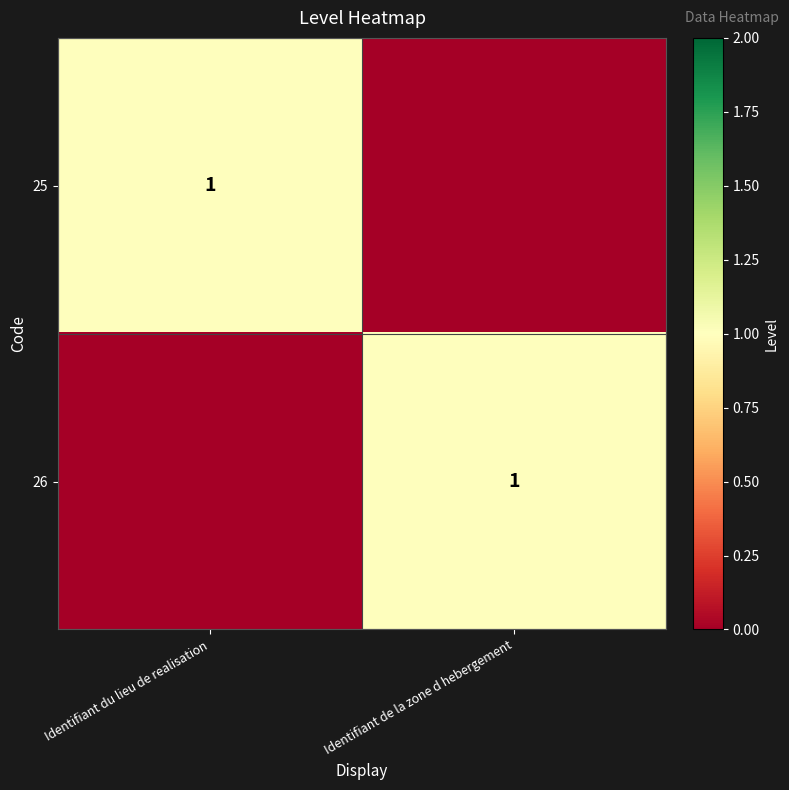

The value of 26 at Identifiant de la zone d hebergement is 2. True or false?

False